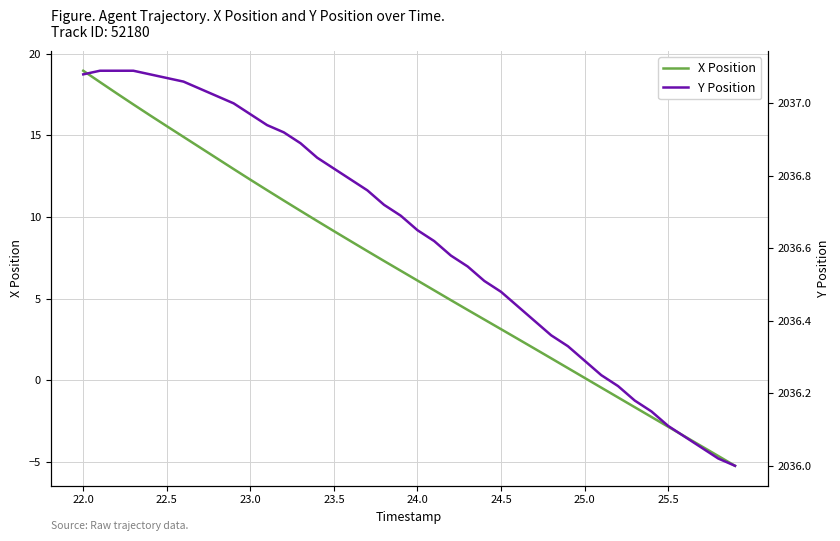

What are all the series names shown in the legend?

X Position, Y Position